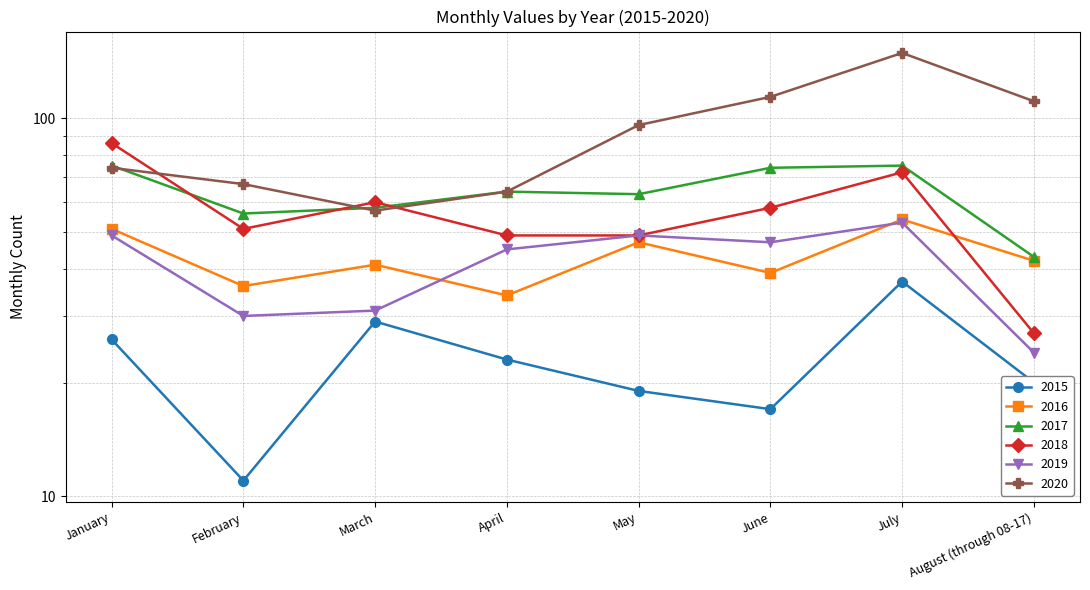

What is the highest value of the 2016 series?

54